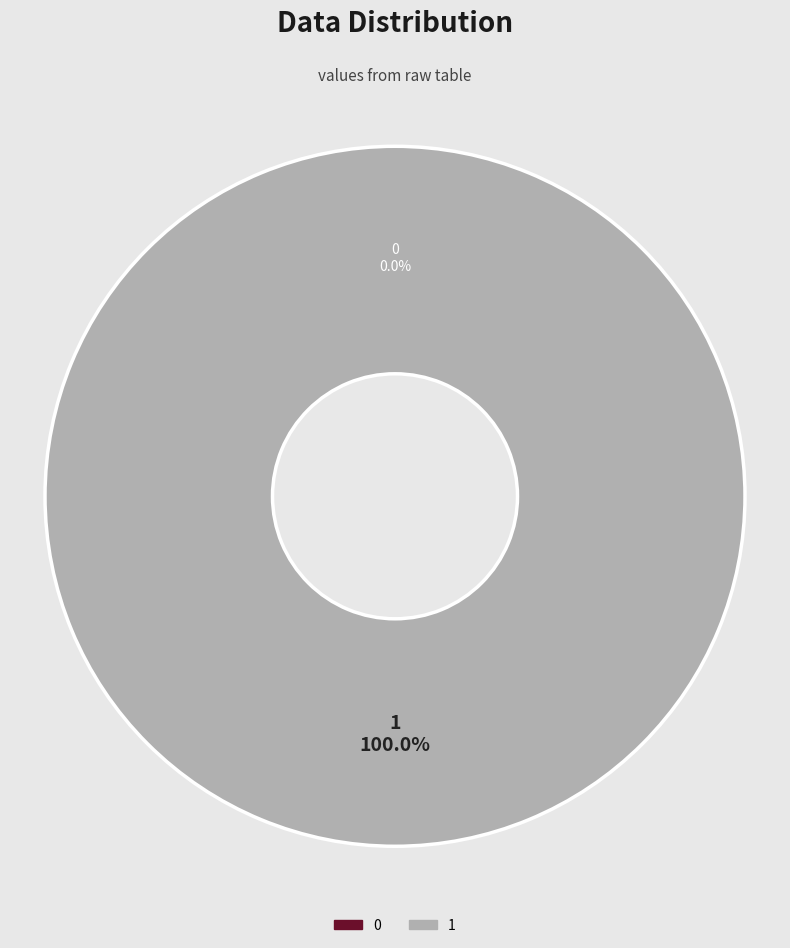

True or false: 1 accounts for 99% of the total.

False